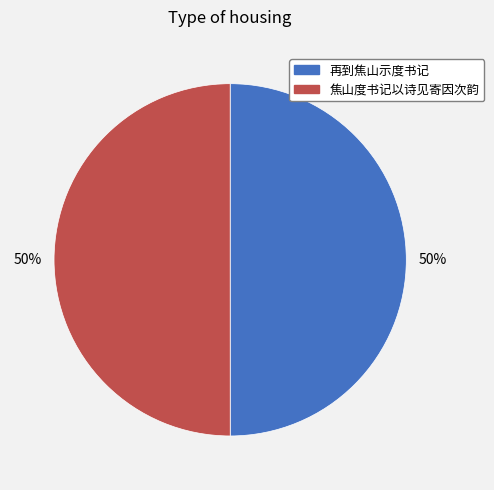

What is the ratio of the value at 再到焦山示度书记 to the value at 焦山度书记以诗见寄因次韵?

1.0